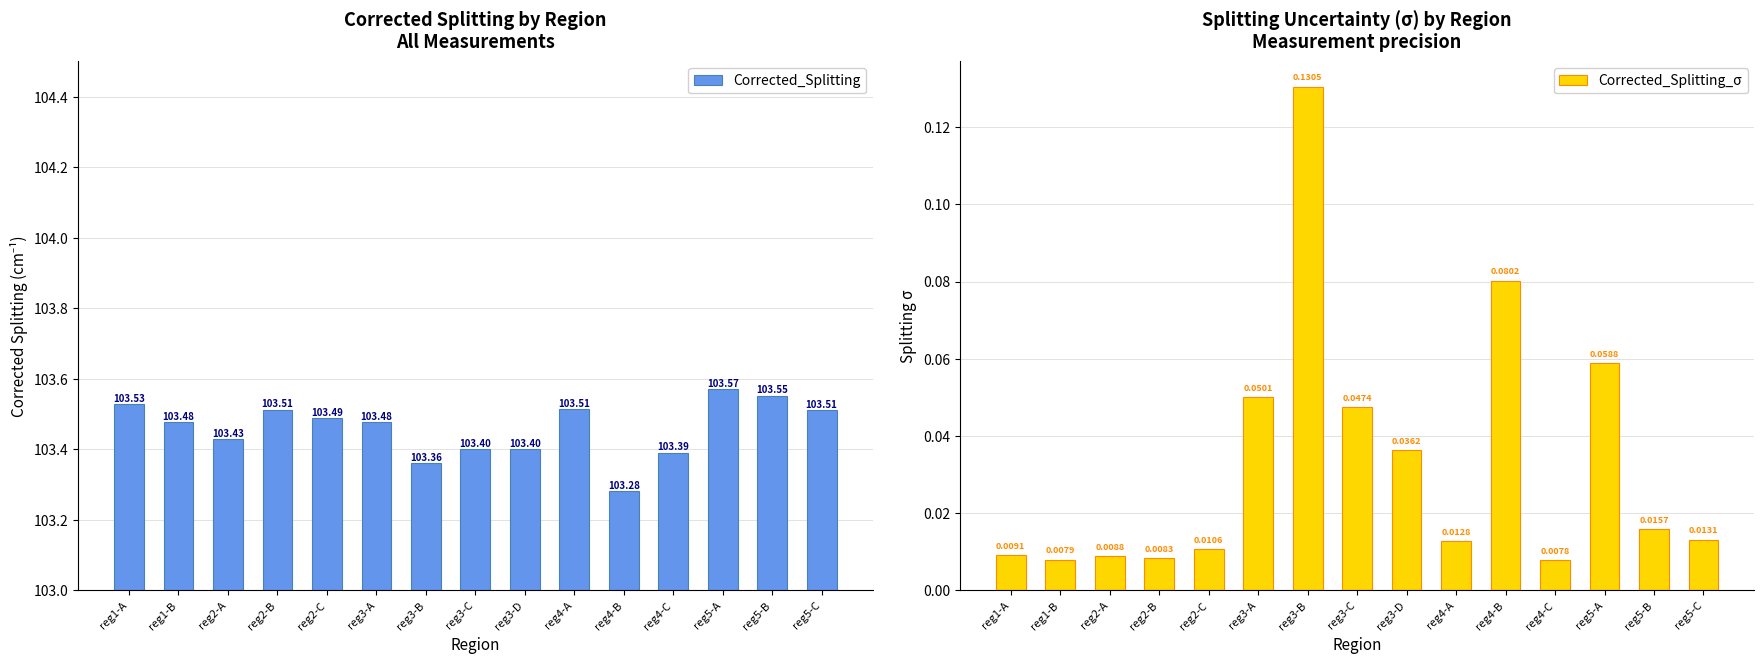

Which series changed the most between reg1-B and reg5-C?

Corrected_Splitting